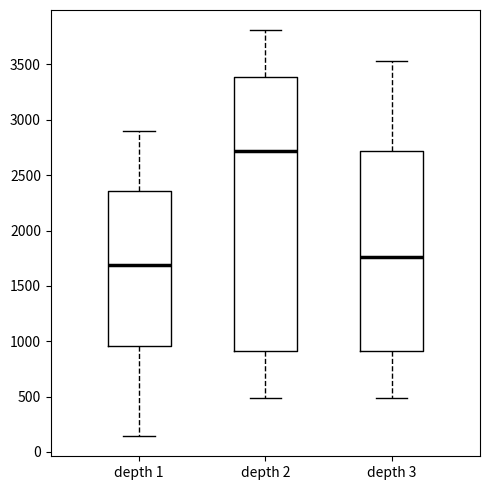

Where does the lower whisker of the box for depth 1 end on the y-axis? The values are not printed on the chart, so give them approximately, as read against the axis.

150